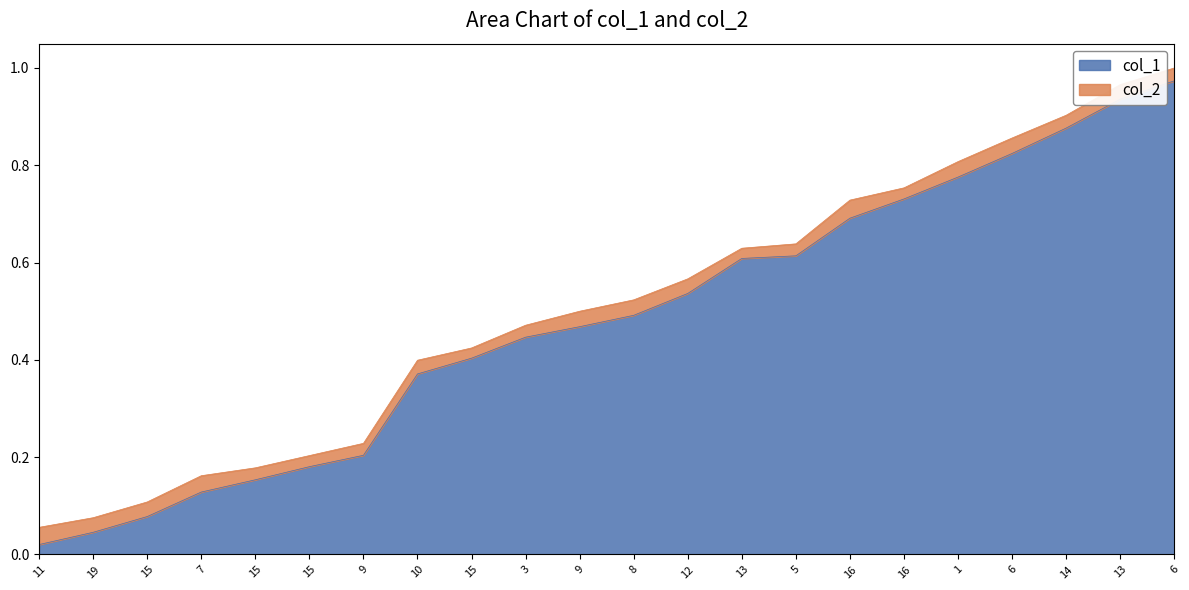

How many series are shown in this chart?

2